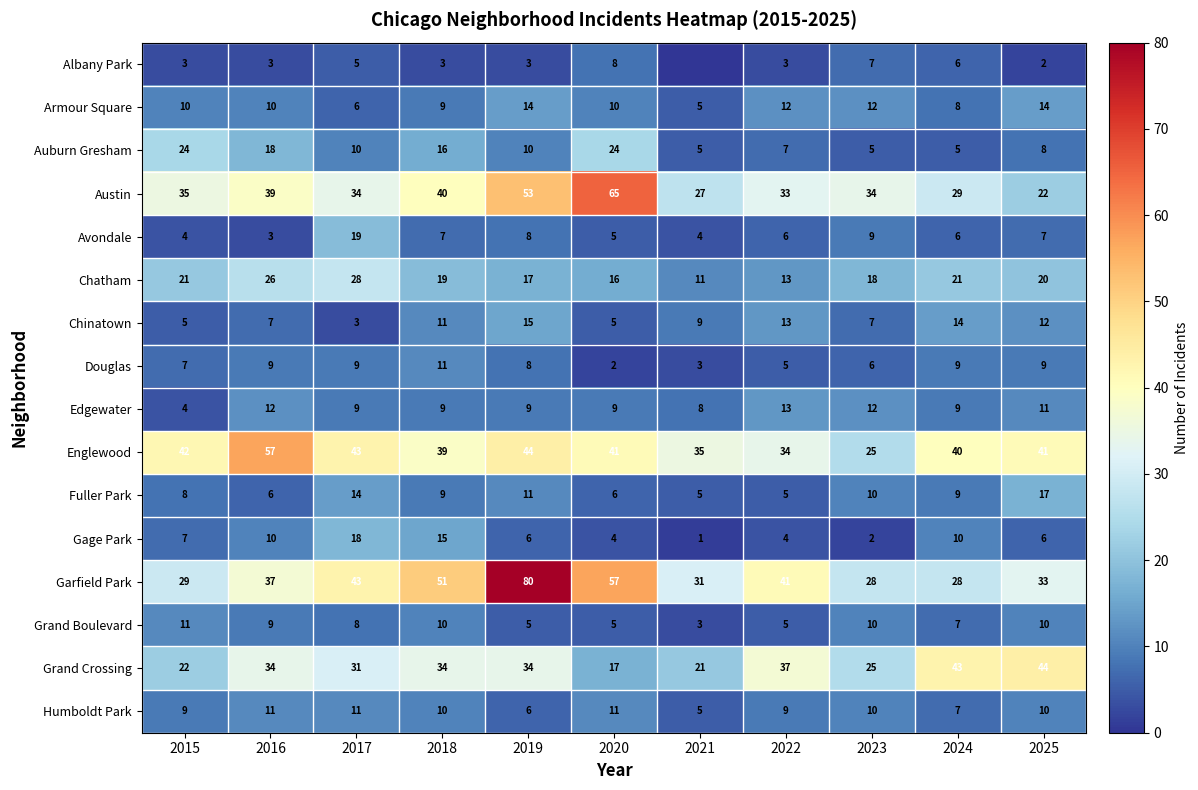

What value does the Douglas series have at 2016?

9